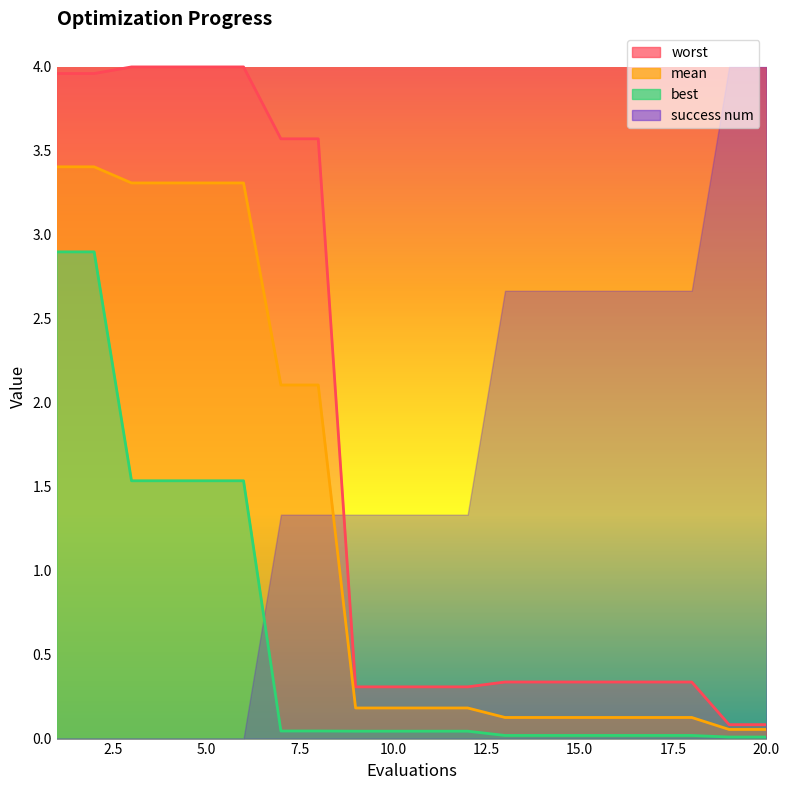

True or false: worst and mean intersect in this chart.

False